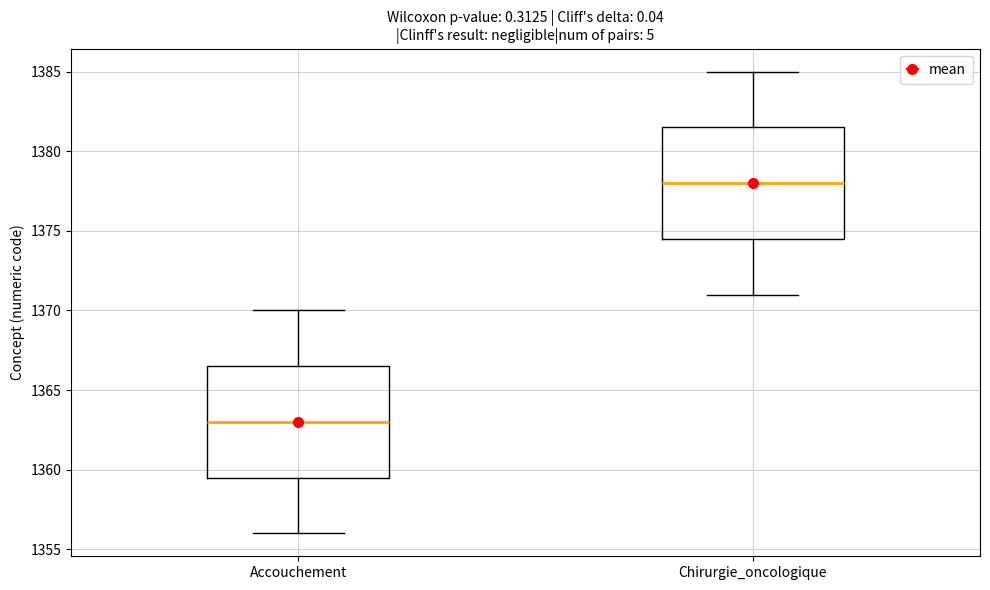

Which box's median line is the lowest?

Accouchement